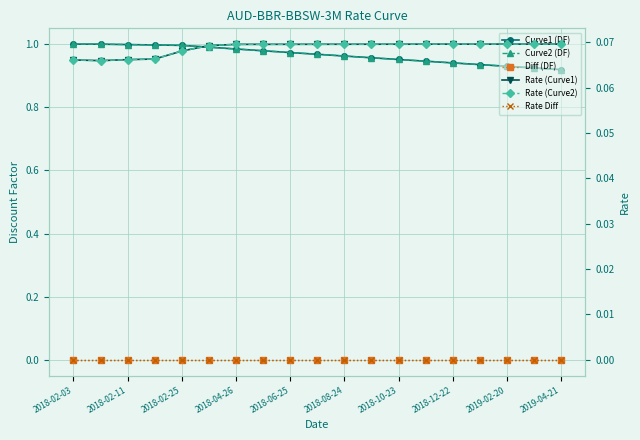

List the labels in order of Diff (DF) value, smallest first.

2018-02-03, 2018-02-11, 2018-02-25, 2018-04-26, 2018-06-25, 2018-08-24, 2018-10-23, 2018-12-22, 2019-02-20, 2019-04-21, 10, 11, 12, 13, 14, 15, 16, 17, 18